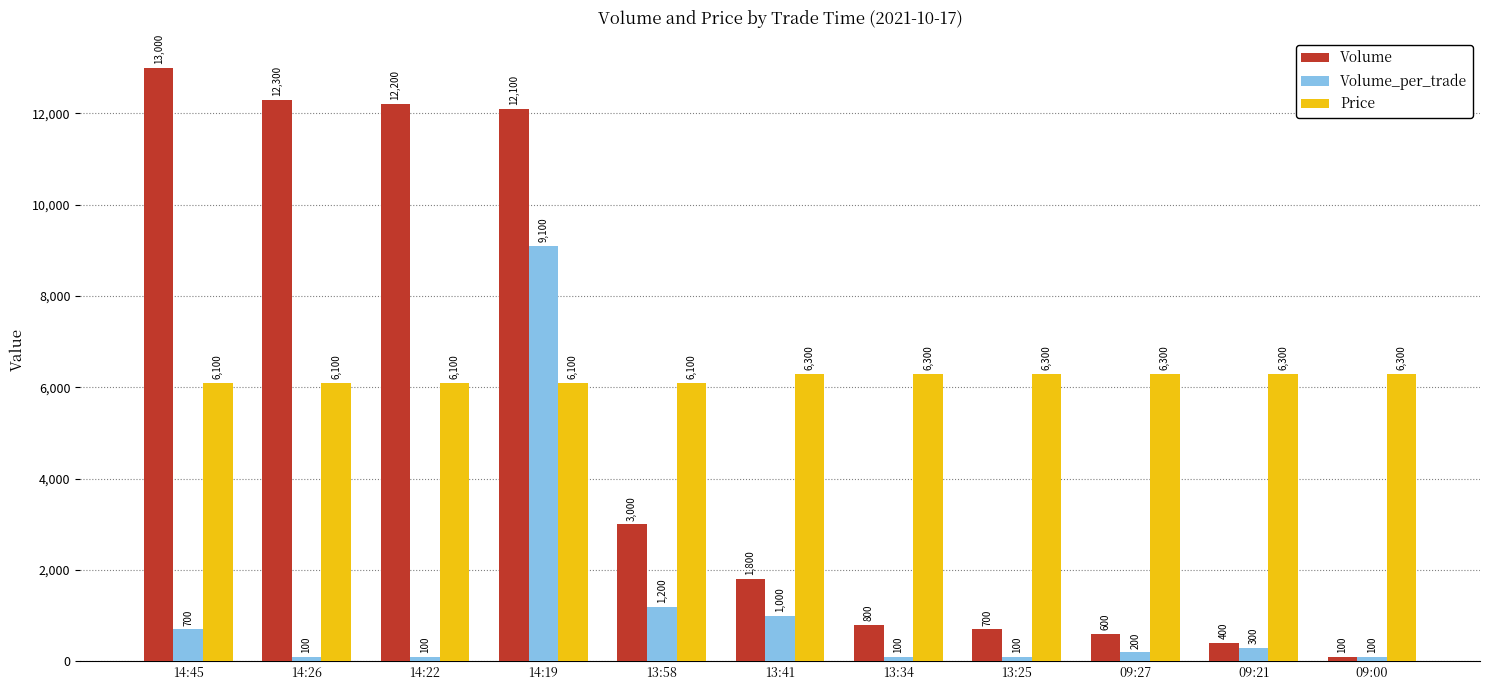

What is the total value across all series at 09:21?

7000